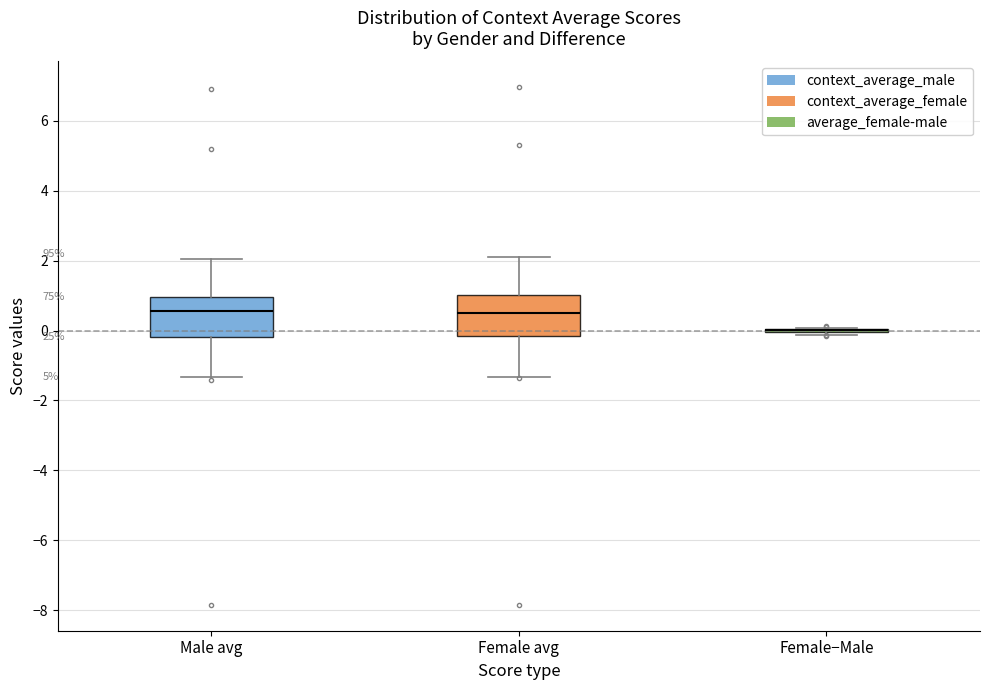

Reading left to right, transcribe this box plot: for each box, give where its median line is, the range the box spans, and where its two whiskers end, as read against the y-axis. The values are not printed on the chart, so give them approximately, as read against the axis.

Male avg: median 0.6, box -0.2 to 1.0, whiskers -1.4 to 2.0
Female avg: median 0.4, box -0.2 to 1.0, whiskers -1.4 to 2.2
Female−Male: box collapsed to a line at 0.0, whiskers -0.2 to 0.0